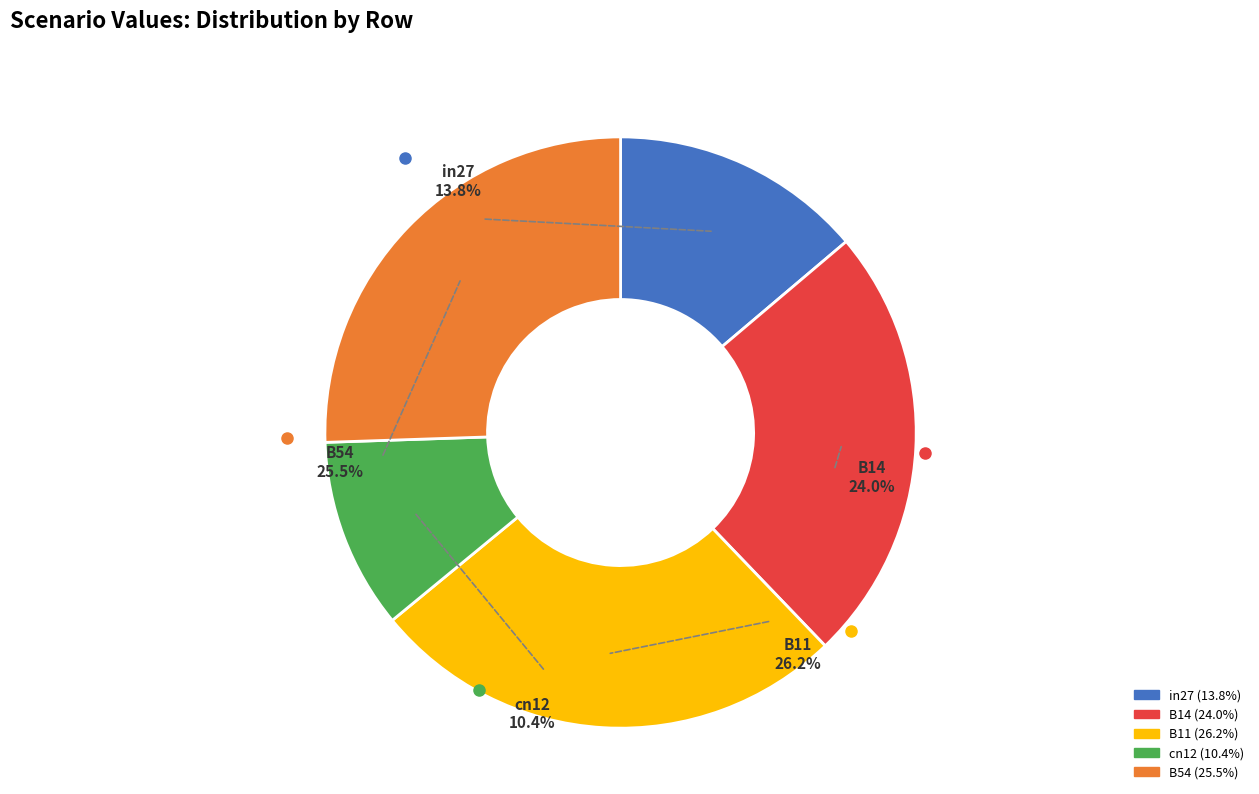

Is B14 the majority of the pie?

No